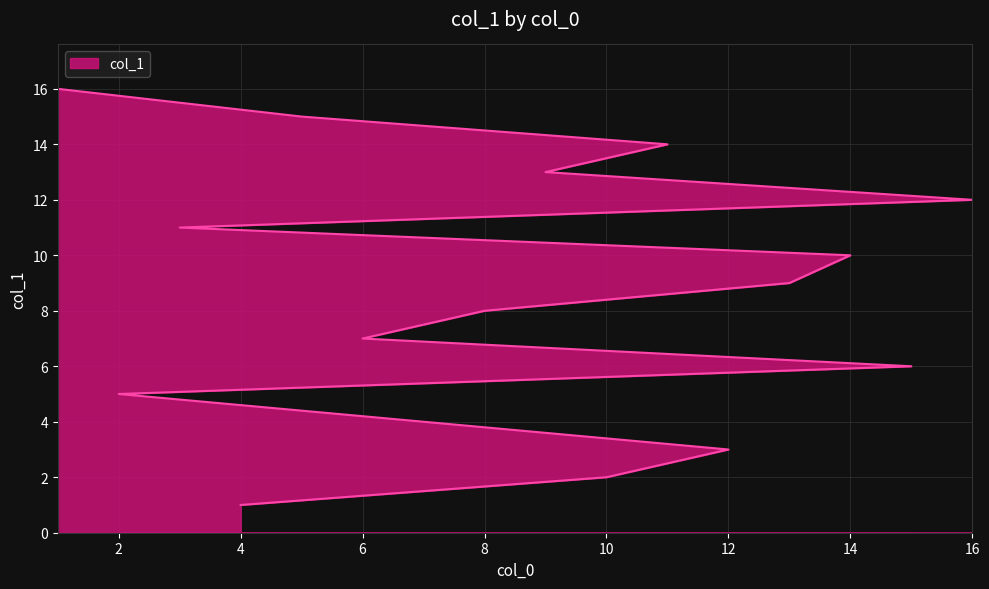

True or false: the data has more than 0 interior local peaks.

False